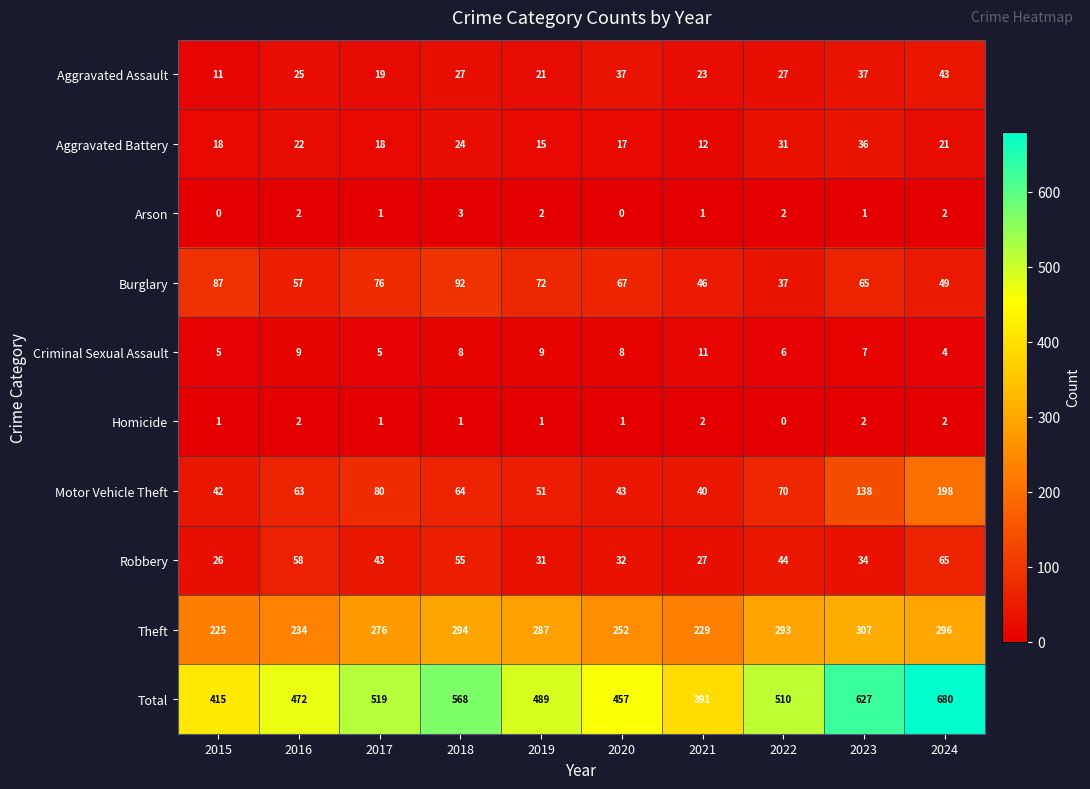

True or false: Burglary has a value of 37 at 2022.

True